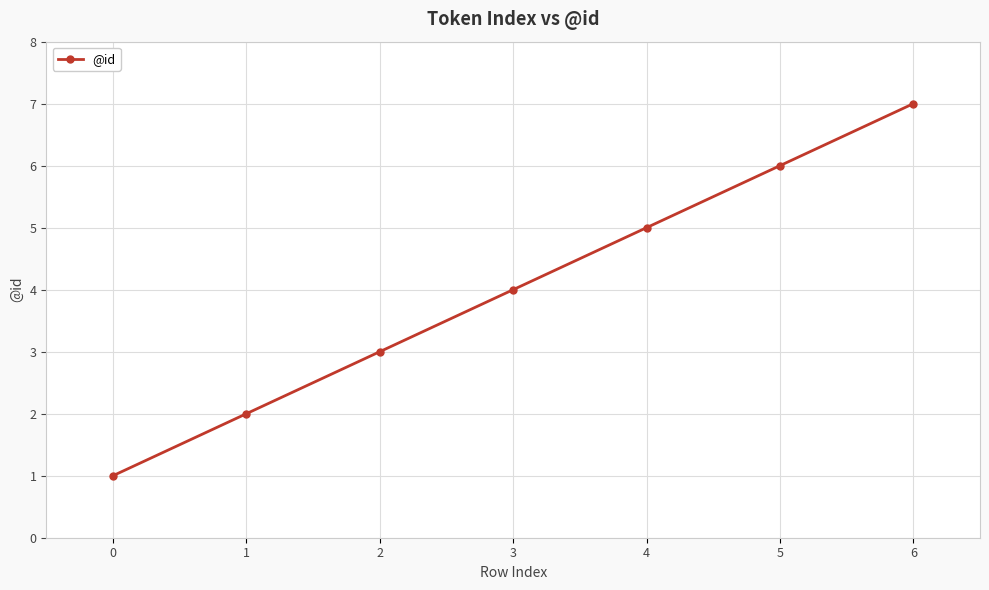

The chart shows a value of 10 at 5. True or false?

False